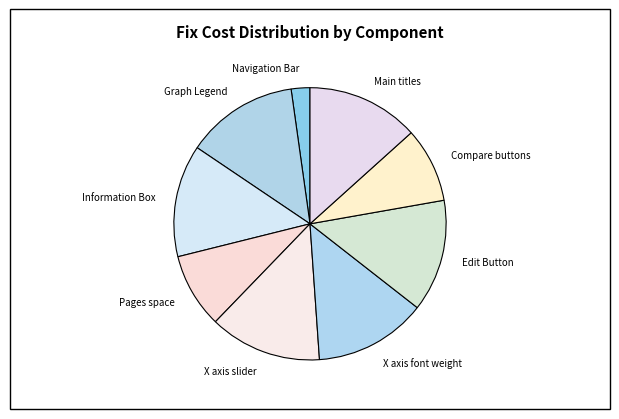

What is the smallest slice in the pie chart?

Navigation Bar